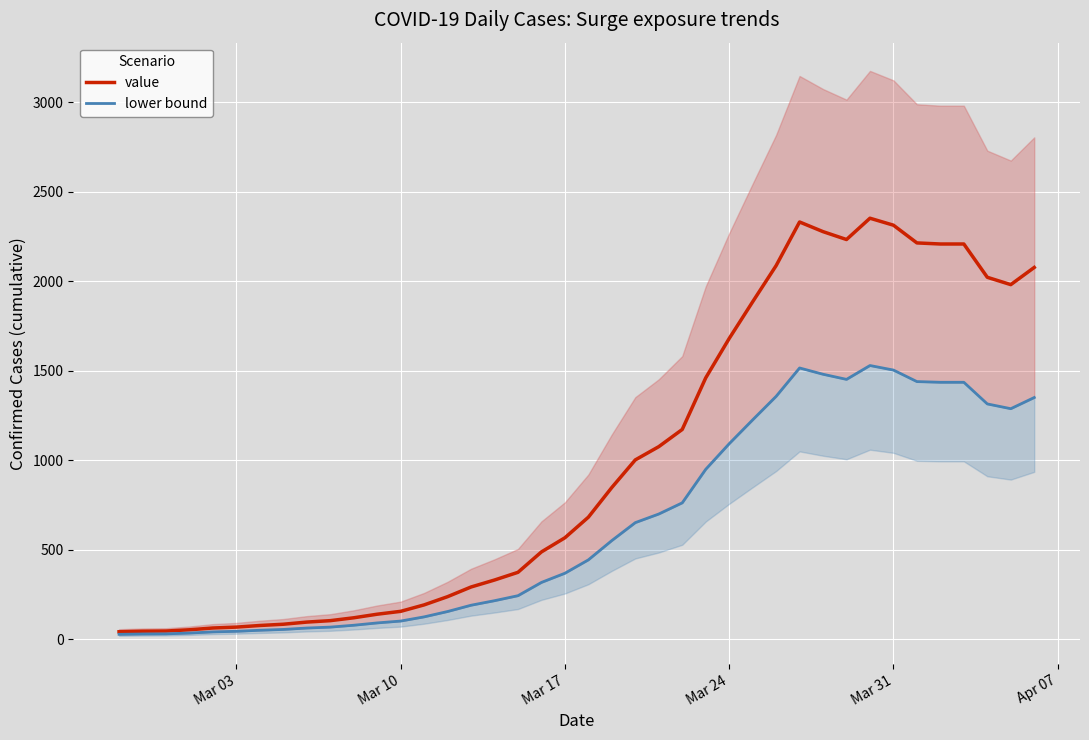

What is the difference between the second highest and minimum values in the lower bound series?

1487.8